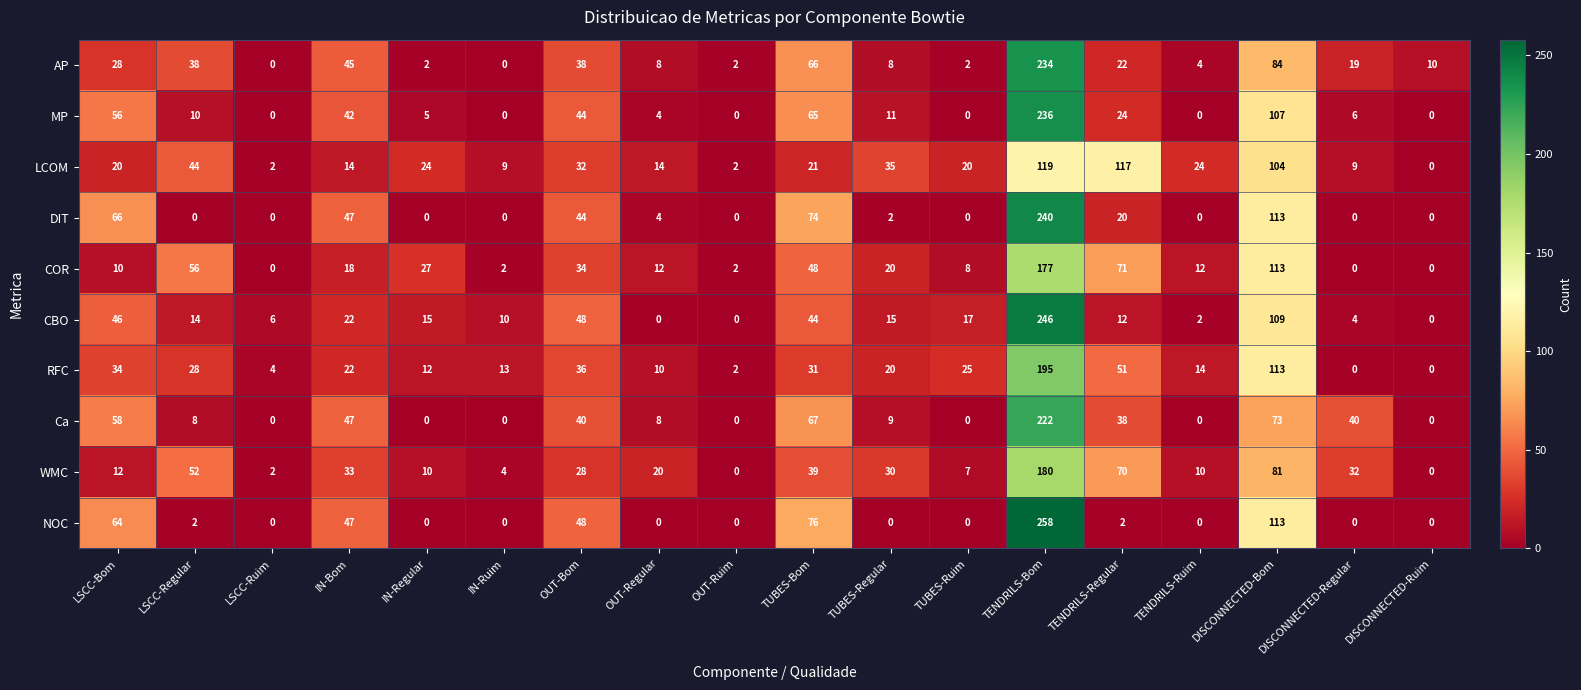

Which category has the highest value in the COR series?

TENDRILS-Bom